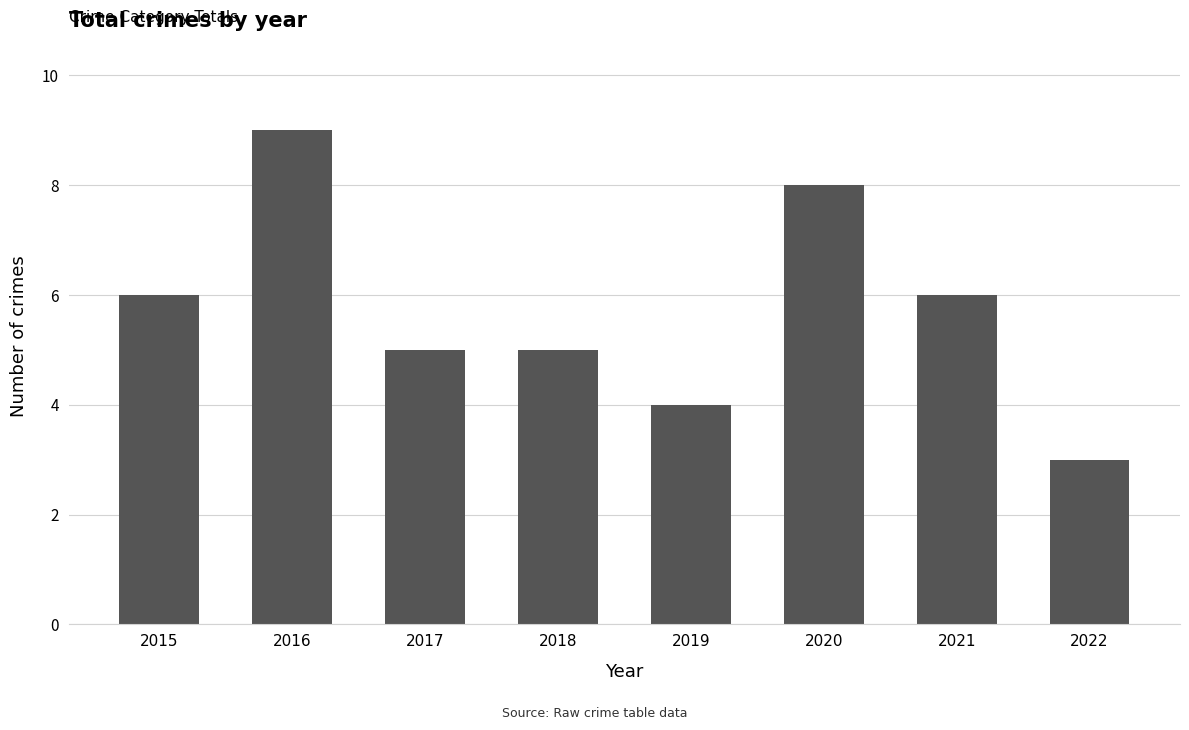

What is the difference between the second highest and minimum values?

5